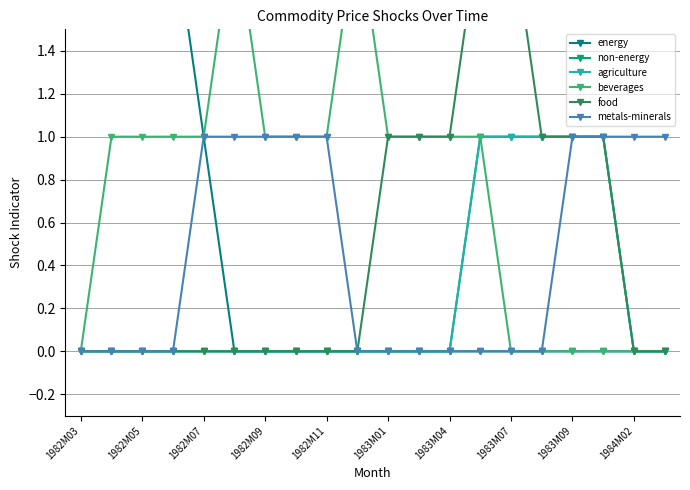

What is the difference between the maximum and minimum values in the agriculture series?

1